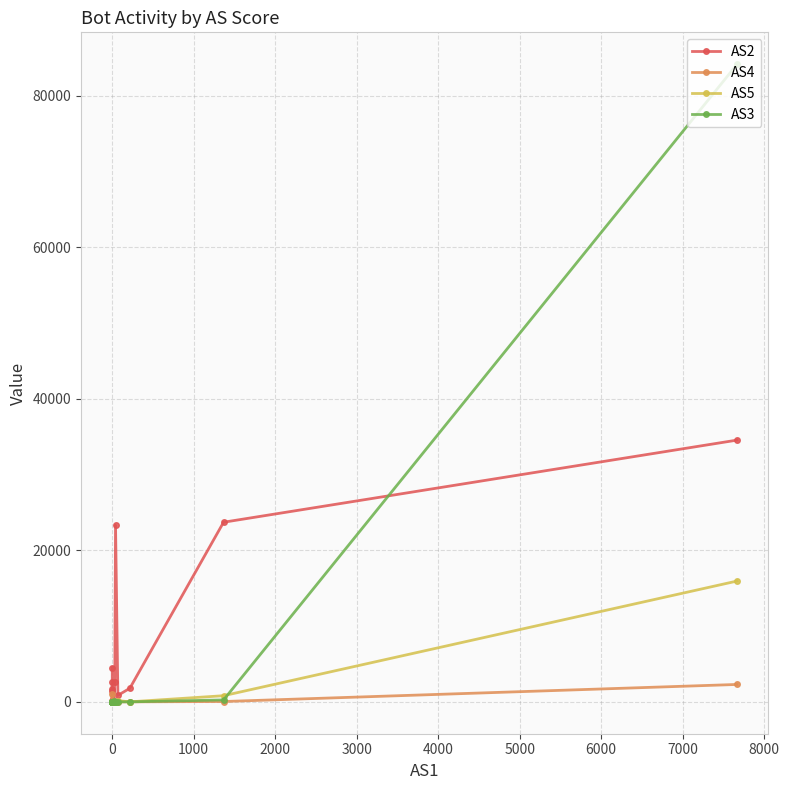

What is the average value of the AS4 series?

175